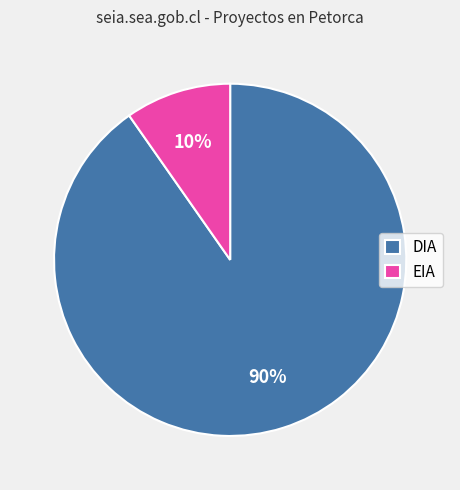

What is the smallest slice in the pie chart?

EIA